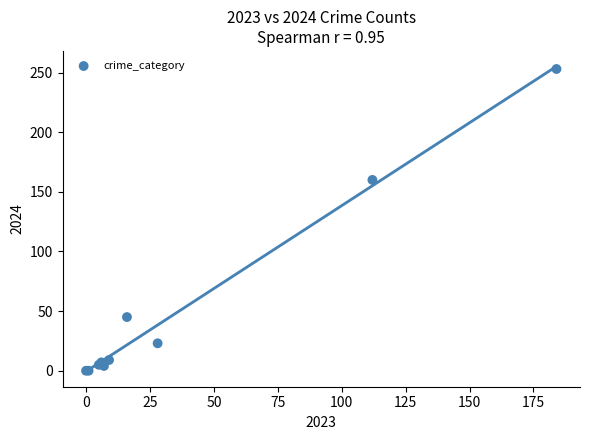

What Y value in the scatter plot is closest to 126?

160